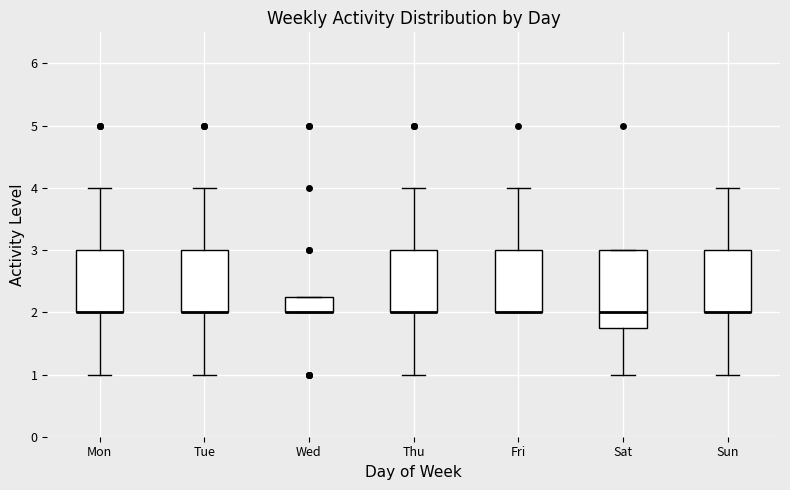

Reading left to right, transcribe this box plot: for each box, give where its median line is, the range the box spans, and where its two whiskers end, as read against the y-axis. The values are not printed on the chart, so give them approximately, as read against the axis.

Mon: median 2.0 (drawn on the box's lower edge), box 2.0 to 3.0, whiskers 1.0 to 4.0
Tue: median 2.0 (drawn on the box's lower edge), box 2.0 to 3.0, whiskers 1.0 to 4.0
Wed: median 2.0 (drawn on the box's lower edge), box 2.0 to 2.3, whiskers 2.0 to 2.3
Thu: median 2.0 (drawn on the box's lower edge), box 2.0 to 3.0, whiskers 1.0 to 4.0
Fri: median 2.0 (drawn on the box's lower edge), box 2.0 to 3.0, whiskers 2.0 to 4.0
Sat: median 2.0, box 1.8 to 3.0, whiskers 1.0 to 3.0
Sun: median 2.0 (drawn on the box's lower edge), box 2.0 to 3.0, whiskers 1.0 to 4.0